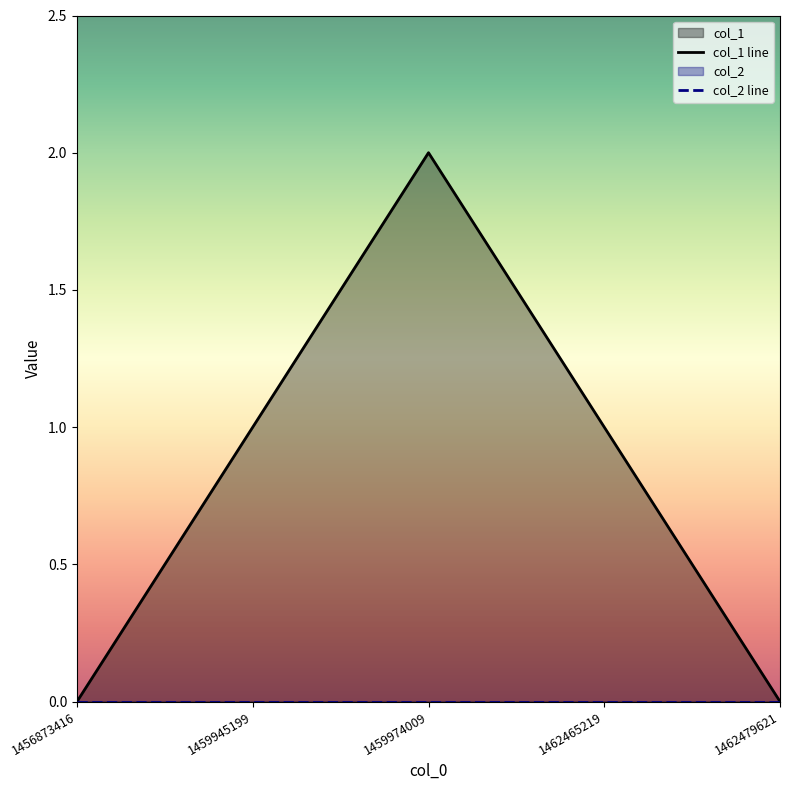

List the labels in order of col_1 line value, smallest first.

1456873416, 1462479621, 1459945199, 1462465219, 1459974009